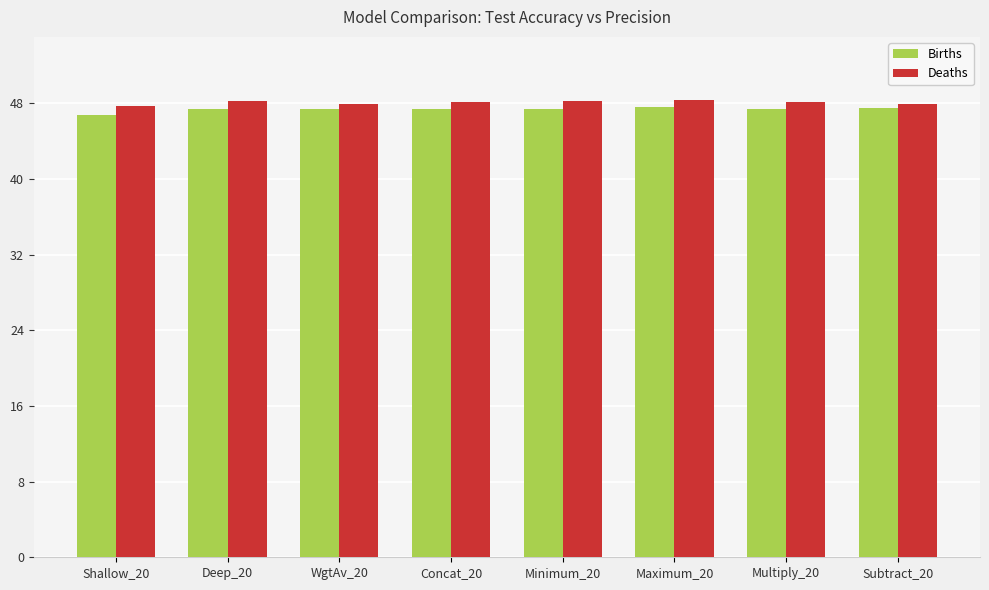

At Shallow_20, list the series in order from largest to smallest.

Deaths, Births